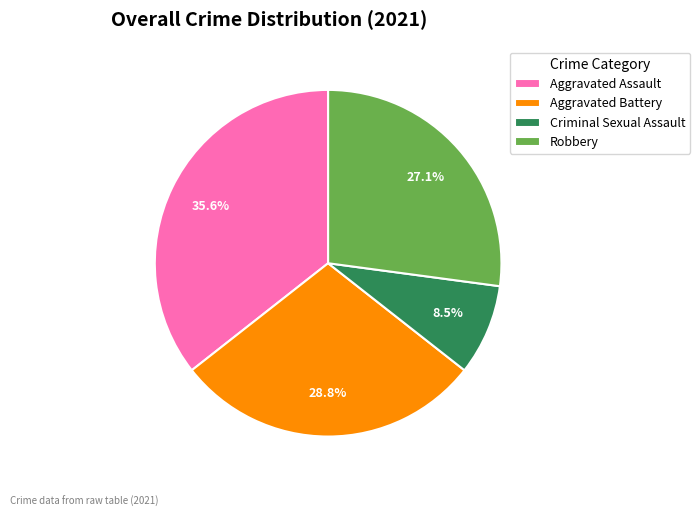

What portion of the pie excludes Aggravated Battery?

71.2%